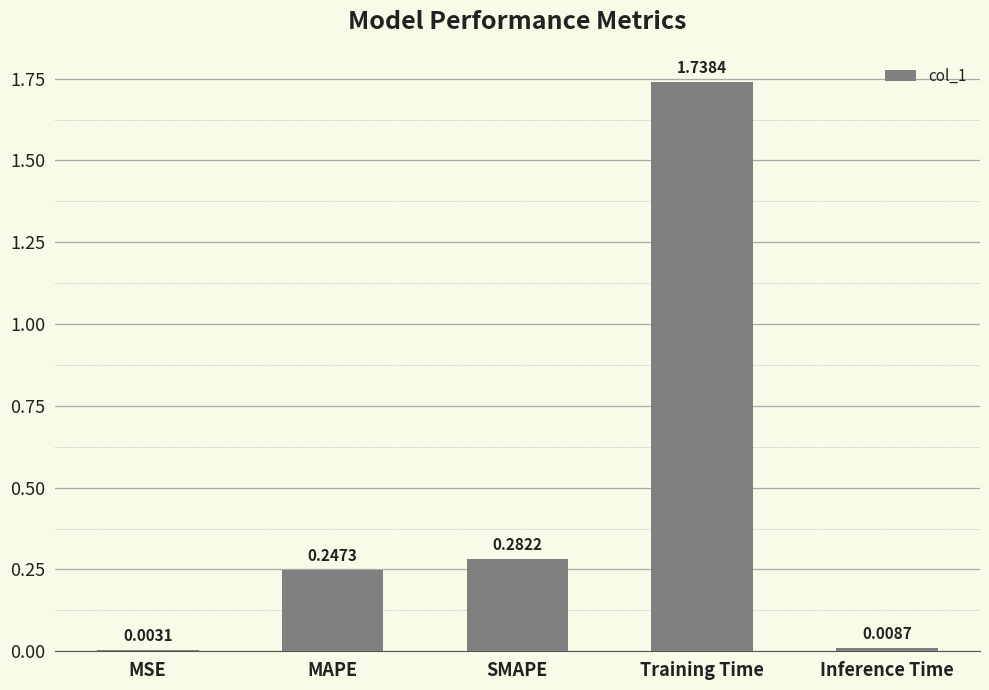

At which category does the chart reach its peak across all series?

Training Time